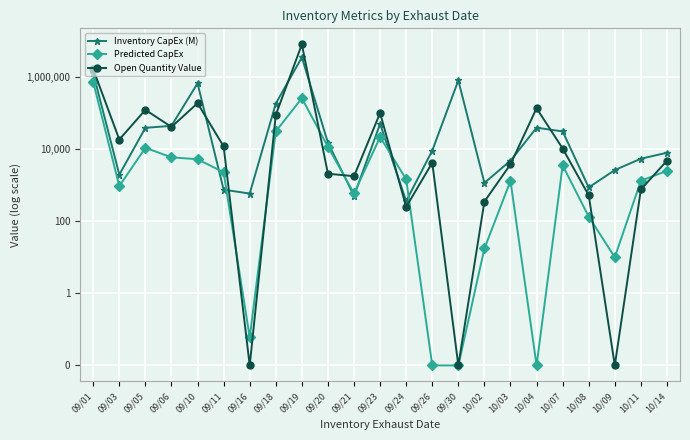

Rank the categories by Predicted CapEx value from highest to lowest.

09/01, 09/19, 09/18, 09/23, 09/20, 09/05, 09/06, 09/10, 10/07, 10/14, 09/11, 09/24, 10/11, 10/03, 09/03, 09/21, 10/08, 10/02, 10/09, 09/16, 09/26, 09/30, 10/04